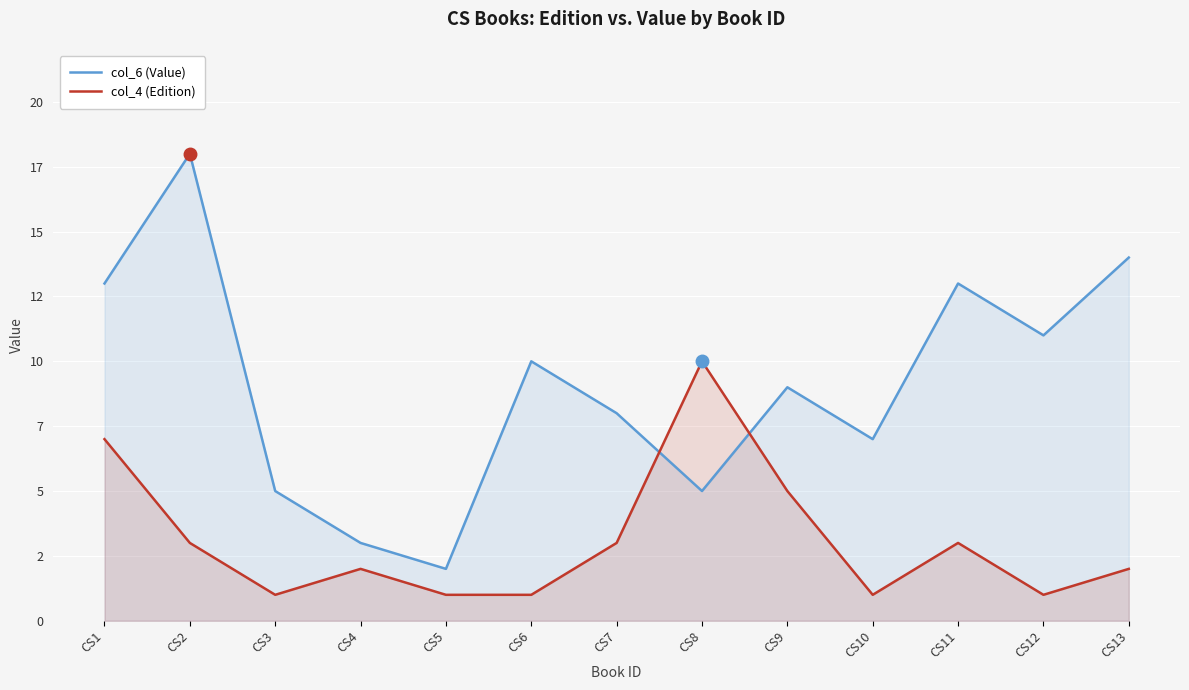

True or false: col_6 (Value) has more than 1 points higher than both neighbors.

True